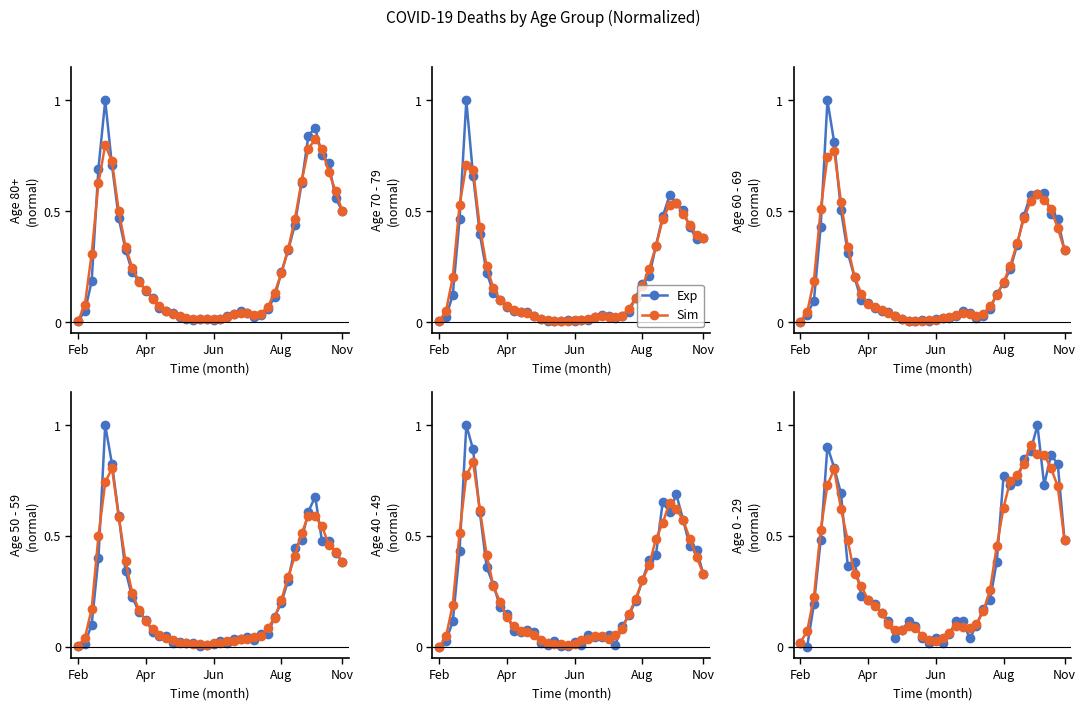

At which category does Sim reach its first local valley?

Jun